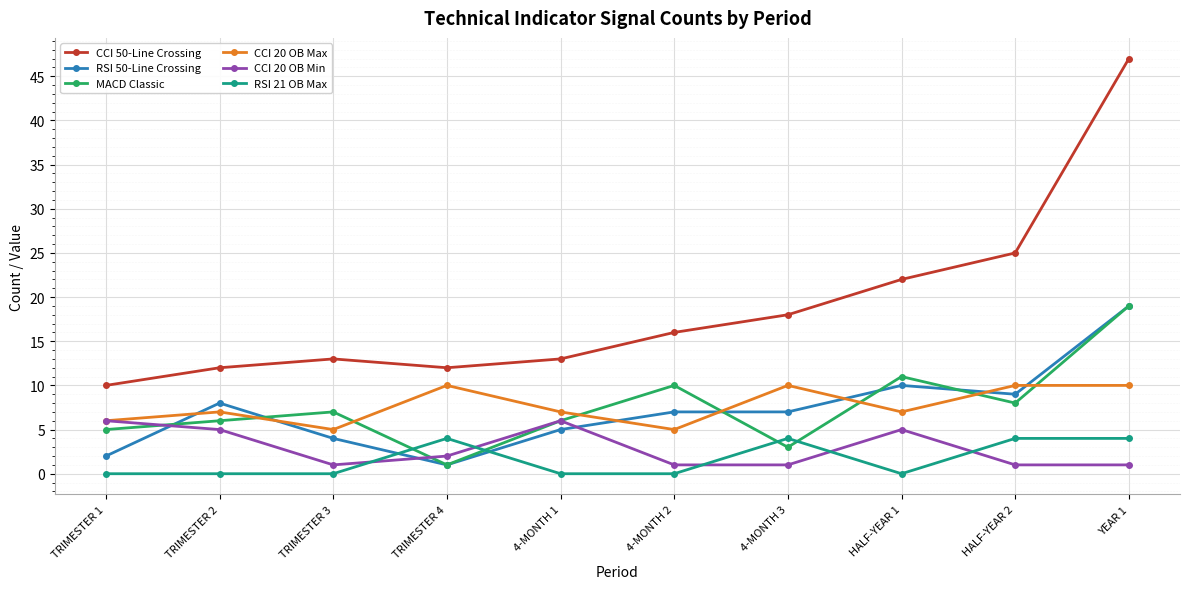

What is the sum of all MACD Classic values?

76